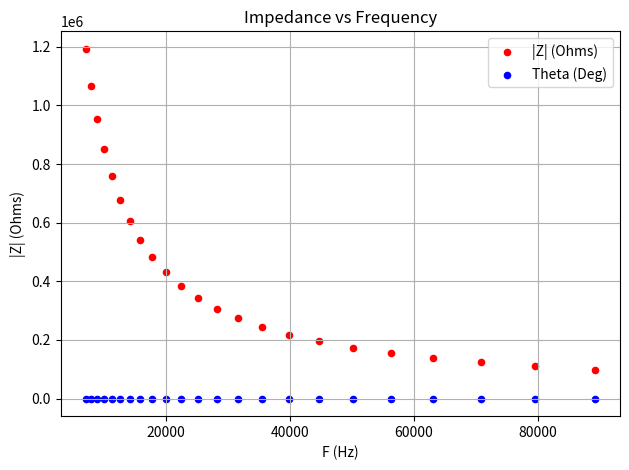

Which series has the largest Y range (max minus min)?

|Z| (Ohms)